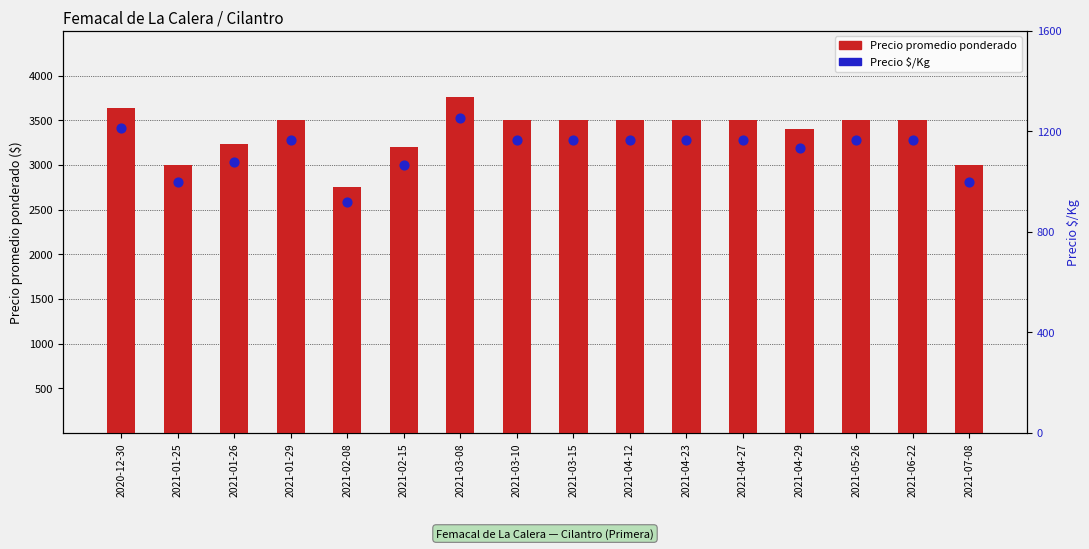

At how many categories does at least one series exceed 2941?

15